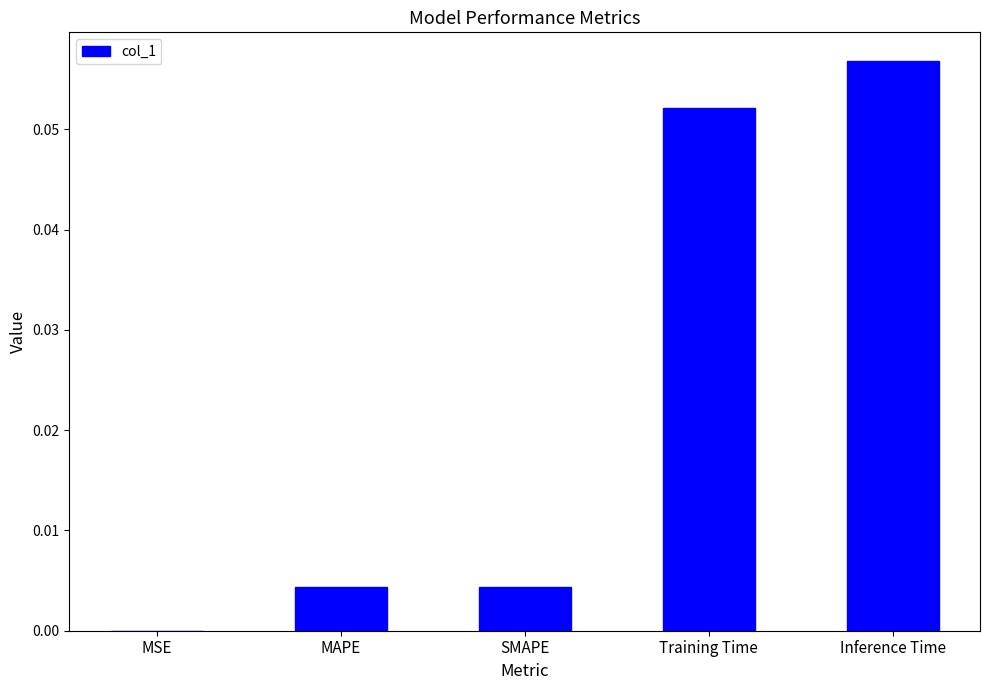

Are the bars grouped side by side (vs. stacked)?

No